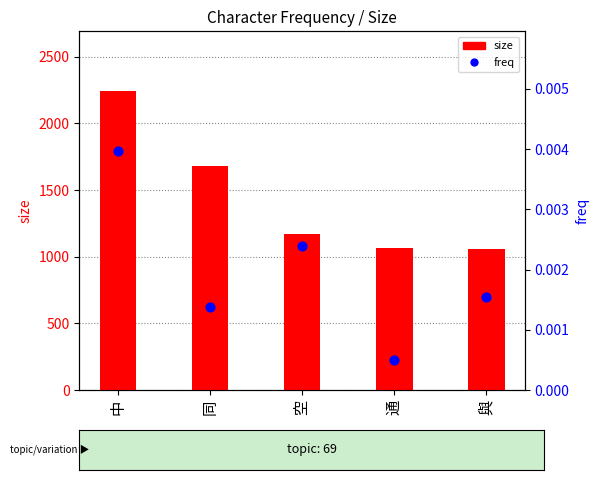

Which series reaches the maximum Y coordinate?

size